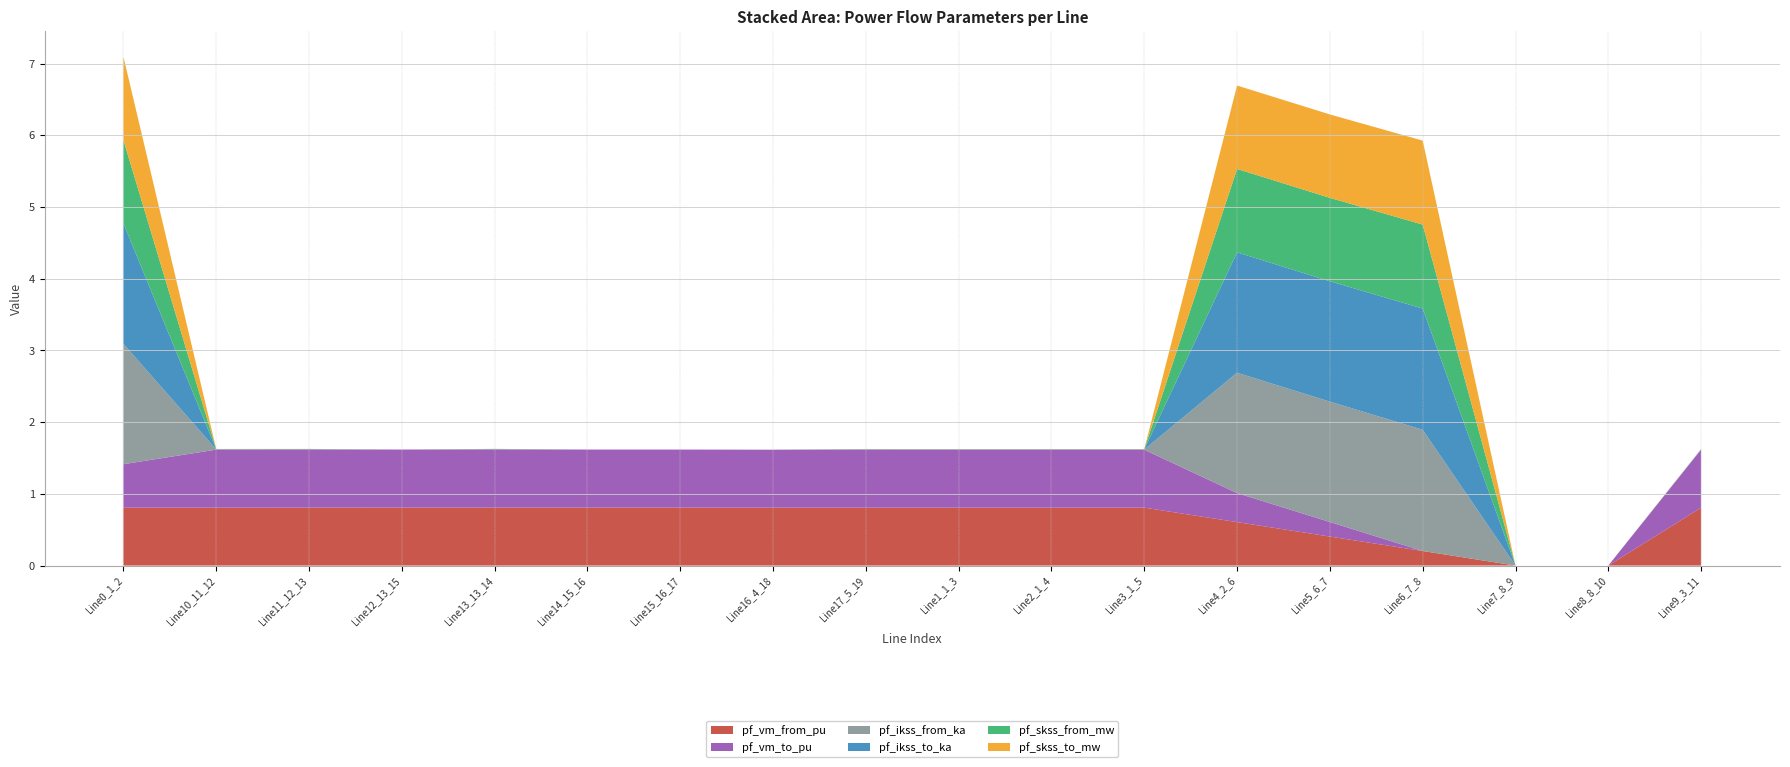

Reading left to right, extract all data points from this chart.

pf_vm_from_pu: 0.8	0.8	0.8	0.8	0.8	0.8	0.8	0.8	0.8	0.8	0.8	0.8	0.6	0.4	0.2	0.0	0.0	0.8
pf_vm_to_pu: 0.6	0.8	0.8	0.8	0.8	0.8	0.8	0.8	0.8	0.8	0.8	0.8	0.4	0.2	0.0	0.0	0.0	0.8
pf_ikss_from_ka: 1.7	0.0	0.0	0.0	0.0	0.0	0.0	0.0	0.0	0.0	0.0	0.0	1.7	1.7	1.7	0.0	0.0	0.0
pf_ikss_to_ka: 1.7	0.0	0.0	0.0	0.0	0.0	0.0	0.0	0.0	0.0	0.0	0.0	1.7	1.7	1.7	0.0	0.0	0.0
pf_skss_from_mw: 1.2	0.0	0.0	0.0	0.0	0.0	0.0	0.0	0.0	0.0	0.0	0.0	1.2	1.2	1.2	0.0	0.0	0.0
pf_skss_to_mw: 1.2	0.0	0.0	0.0	0.0	0.0	0.0	0.0	0.0	0.0	0.0	0.0	1.2	1.2	1.2	0.0	0.0	0.0